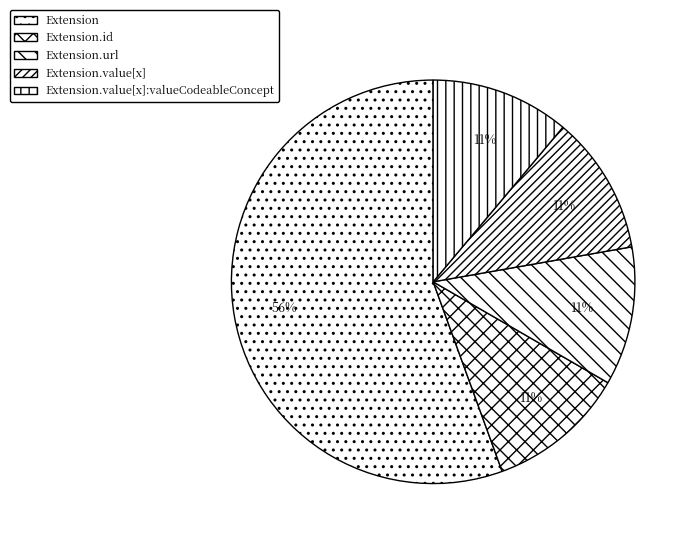

Count the number of slices in the pie.

5